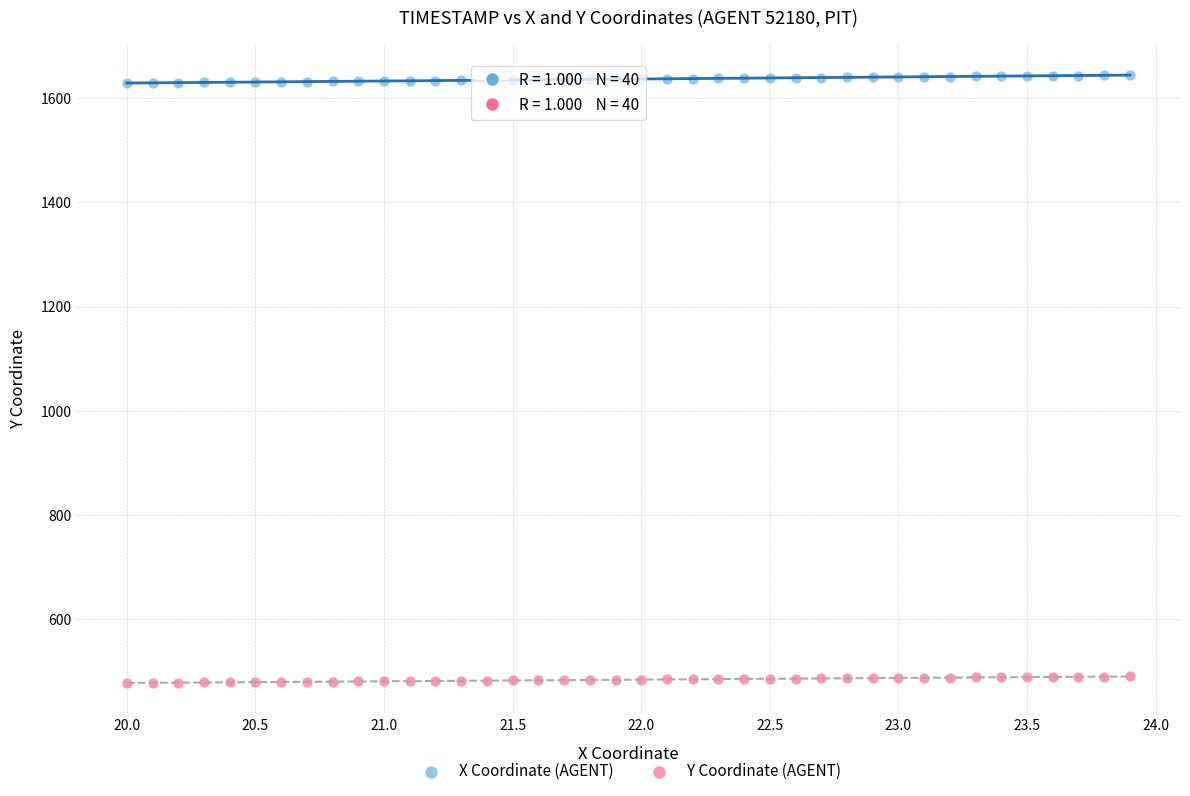

Which series reaches the minimum Y coordinate?

Y Coordinate (AGENT)